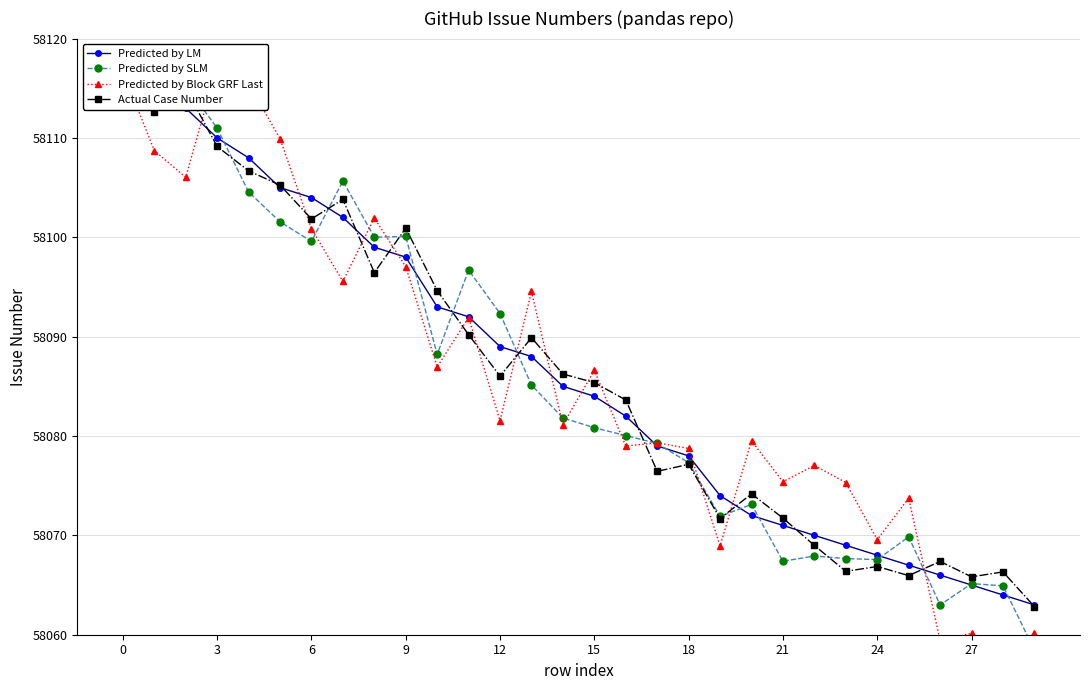

Reading left to right, extract all data points from this chart.

Predicted by LM: 58115.0	58114.0	58113.0	58110.0	58108.0	58105.0	58104.0	58102.0	58099.0	58098.0	58093.0	58092.0	58089.0	58088.0	58085.0	58084.0	58082.0	58079.0	58078.0	58074.0	58072.0	58071.0	58070.0	58069.0	58068.0	58067.0	58066.0	58065.0	58064.0	58063.0
Predicted by SLM: 58113.7	58118.5	58115.3	58111.0	58104.6	58101.6	58099.6	58105.7	58100.0	58100.1	58088.2	58096.7	58092.3	58085.1	58081.8	58080.8	58080.0	58079.2	58077.3	58071.9	58073.1	58067.4	58067.9	58067.7	58067.6	58069.9	58063.0	58065.1	58064.9	58058.5
Predicted by Block GRF Last: 58116.7	58108.7	58106.0	58117.2	58115.5	58109.9	58100.9	58095.6	58101.9	58097.0	58087.0	58091.9	58081.6	58094.5	58081.1	58086.6	58079.0	58079.3	58078.7	58069.0	58079.5	58075.4	58077.0	58075.3	58069.6	58073.7	58059.4	58060.1	58056.7	58060.2
Actual Case Number: 58114.3	58112.6	58115.0	58109.1	58106.7	58105.3	58101.8	58103.8	58096.4	58100.9	58094.6	58090.2	58086.0	58089.9	58086.2	58085.4	58083.6	58076.4	58077.2	58071.7	58074.2	58071.7	58069.0	58066.4	58066.9	58066.0	58067.4	58065.8	58066.3	58062.8